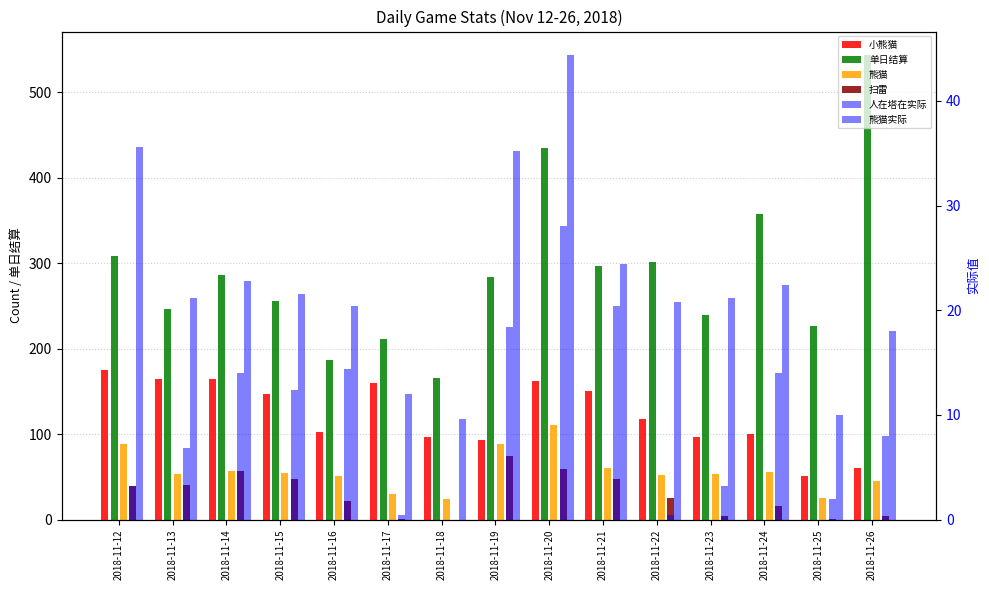

What is the difference between the 人在塔在实际 values at 2018-11-18 and 2018-11-21?

20.4